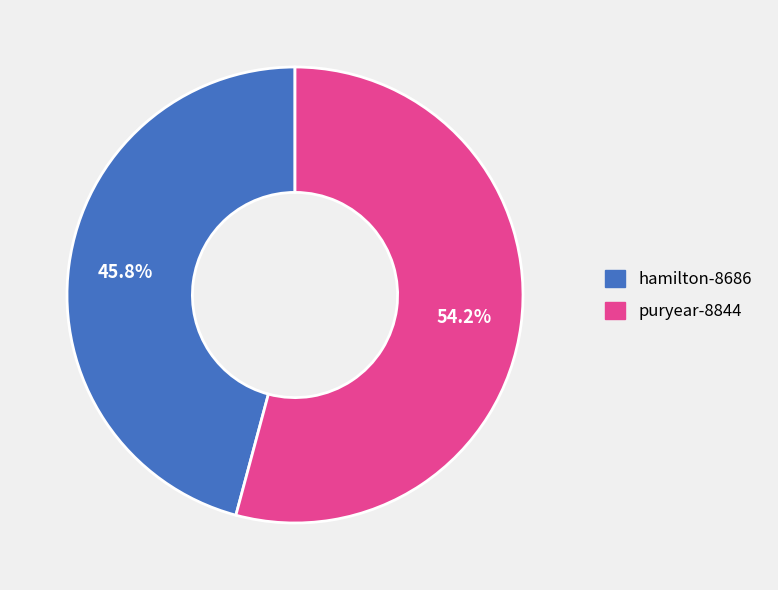

To the nearest percent, what percentage of the pie is hamilton-8686?

46%